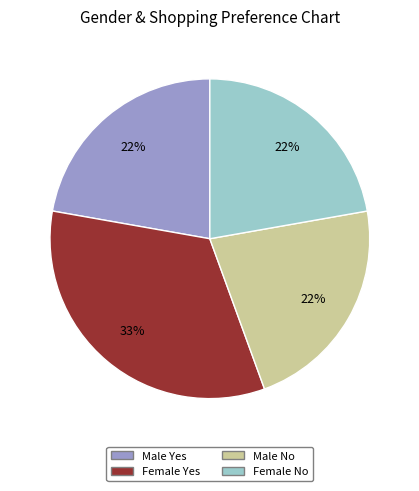

How many slices are in this pie chart?

4